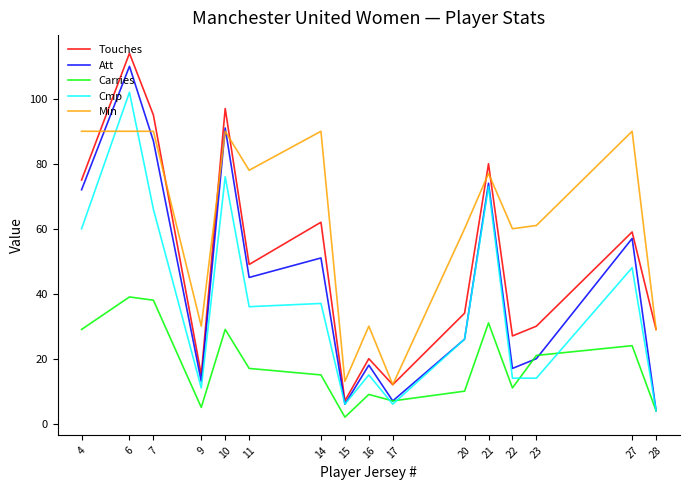

In Touches, how many points are lower than both neighbors (excluding endpoints)?

5